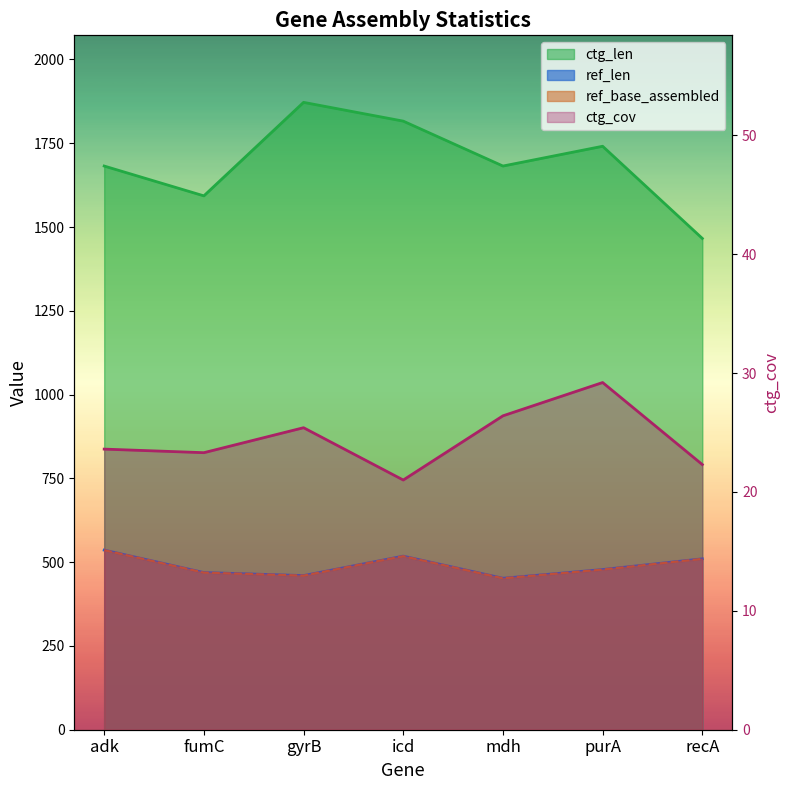

The value of ctg_len at gyrB is 1872.0. True or false?

True